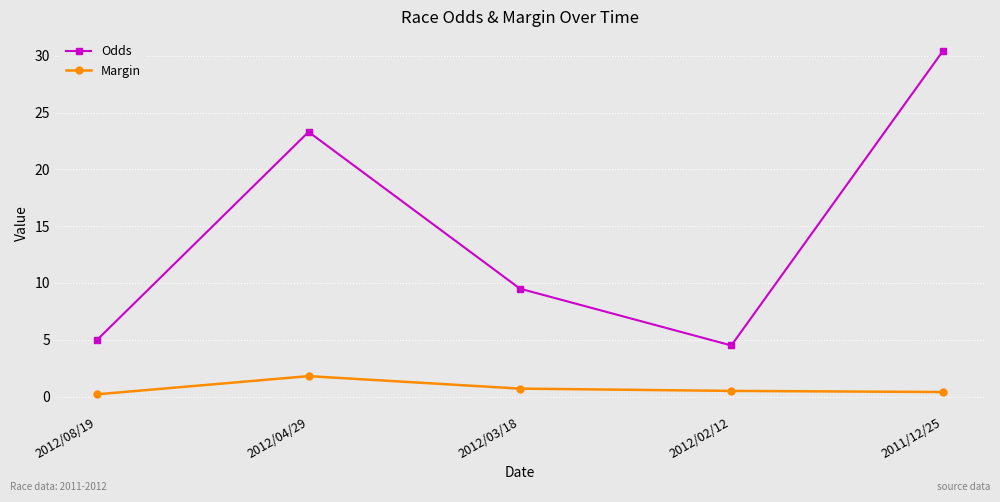

What is the total value across all series at 2012/08/19?

5.2